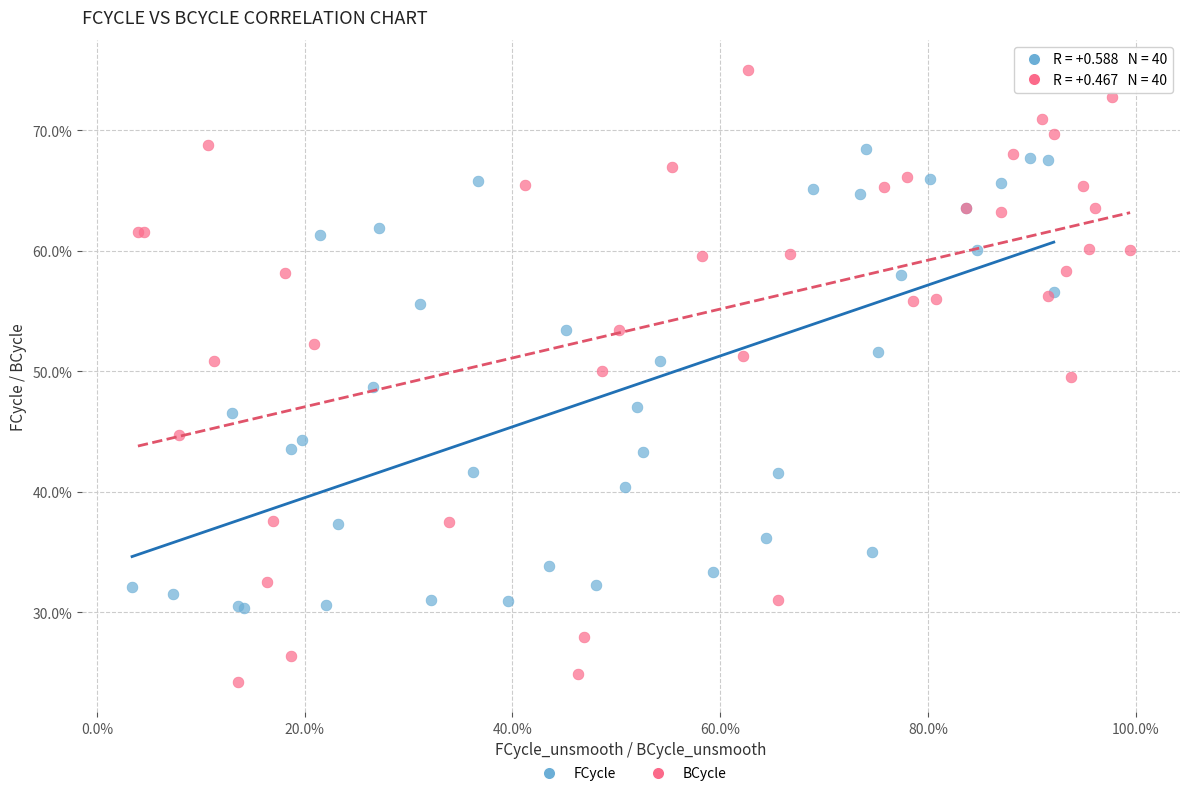

Which series contains the highest Y value?

BCycle